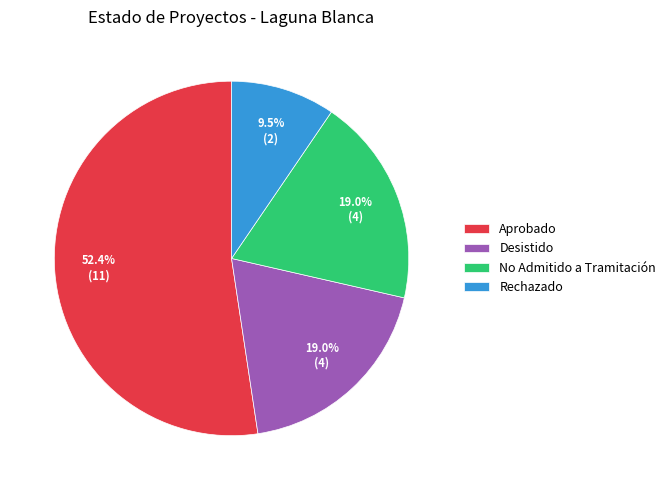

Between Aprobado and No Admitido a Tramitación, which is larger?

Aprobado